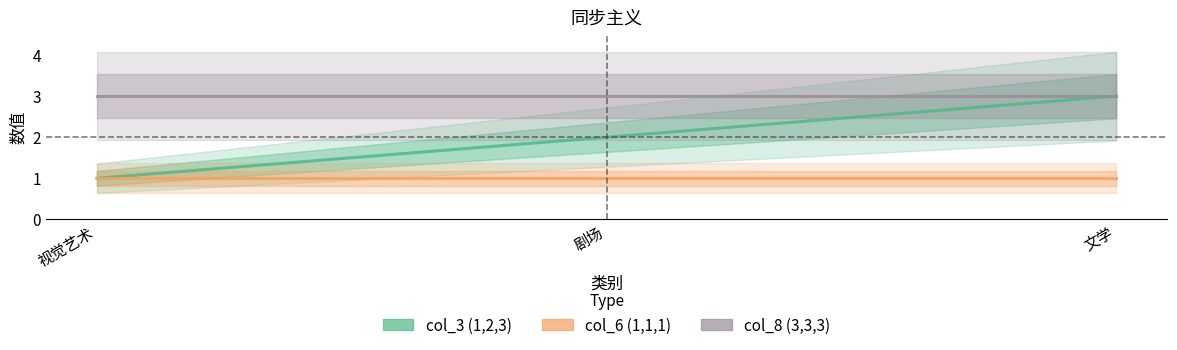

Reading left to right, what are all the values shown in this chart?

col_3: 视觉艺术=1	剧场=2	文学=3
col_6: 视觉艺术=1	剧场=1	文学=1
col_8: 视觉艺术=3	剧场=3	文学=3